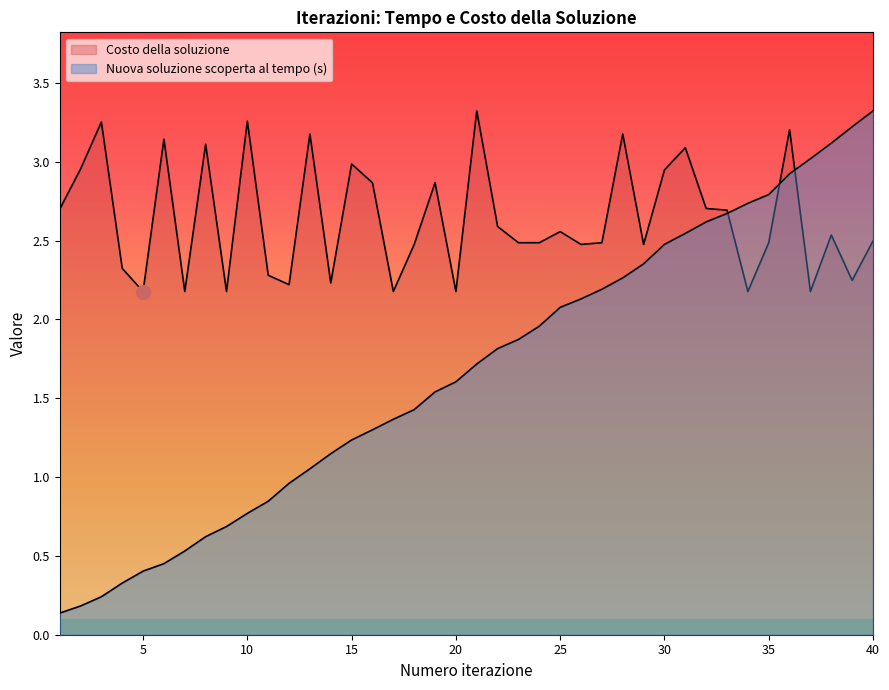

What is the value of the Nuova soluzione scoperta al tempo (s) point at the 40th from the left?

3.3